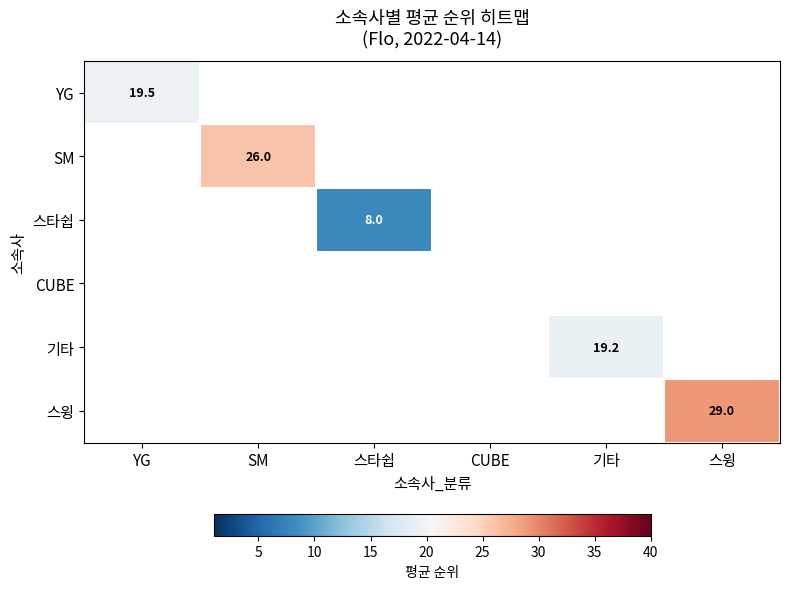

At how many categories does at least one series exceed 27?

1